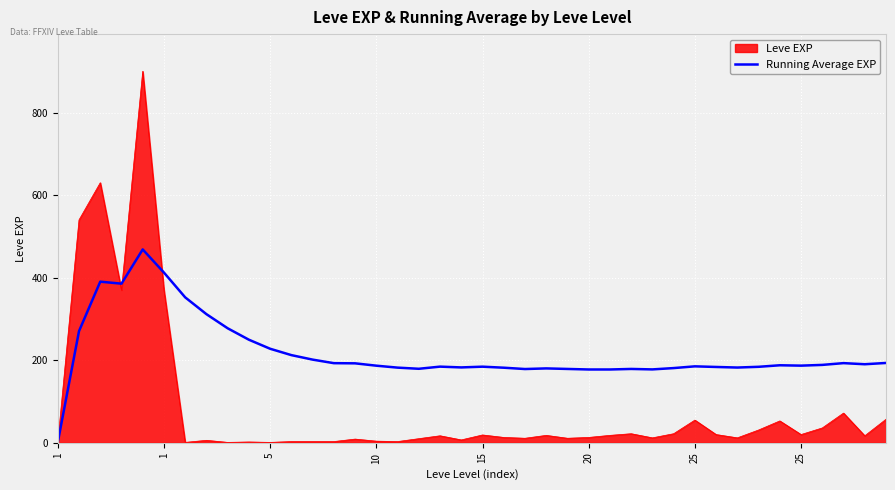

What is the maximum value shown in the chart?

900.0